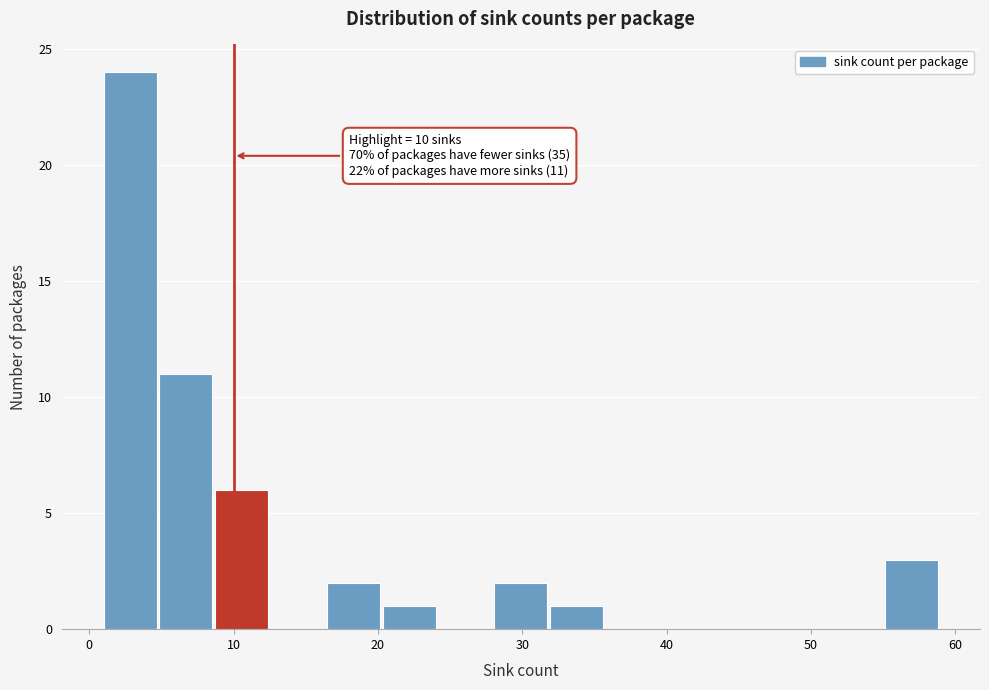

Around what value on the x-axis is the tallest bar? Give the approximate position of its centre, as read against the axis.

3